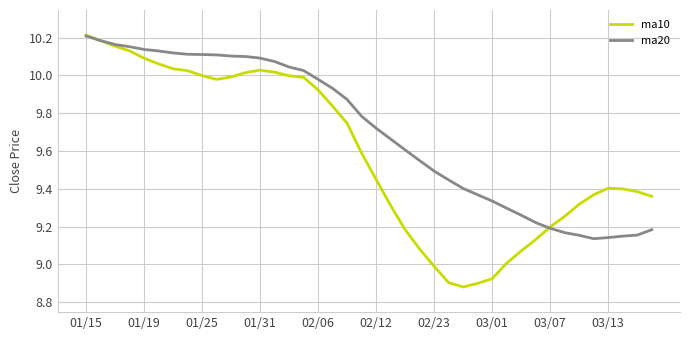

List the series in order of their overall mean, highest first.

ma20, ma10